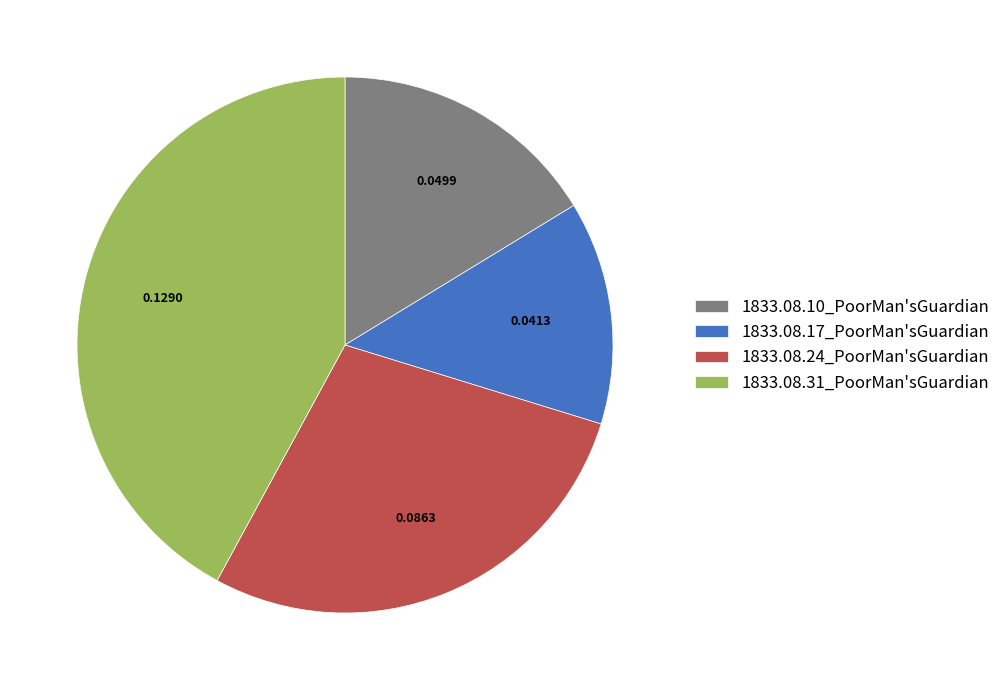

Is the sum of 1833.08.17_PoorMan'sGuardian and 1833.08.24_PoorMan'sGuardian greater than half?

No